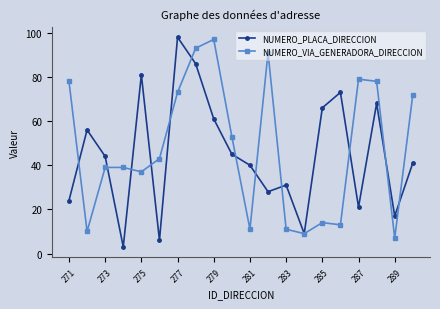

In NUMERO_PLACA_DIRECCION, how many points are higher than both neighbors (excluding endpoints)?

6